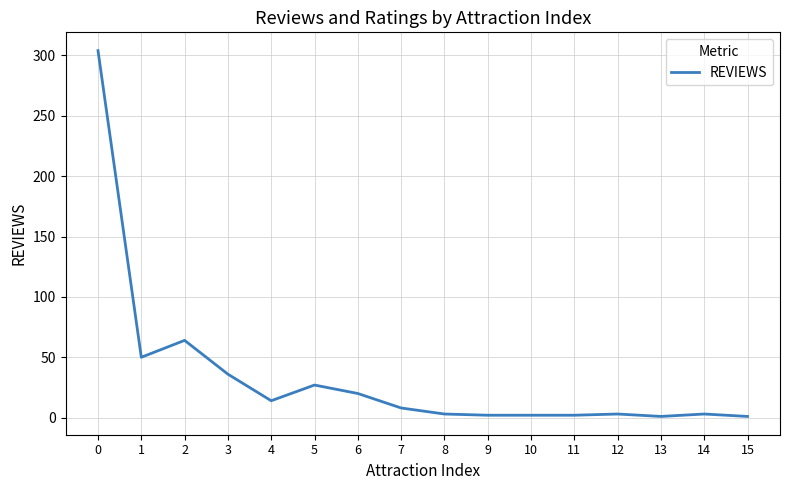

Is it true that the value at 5 is 40?

False